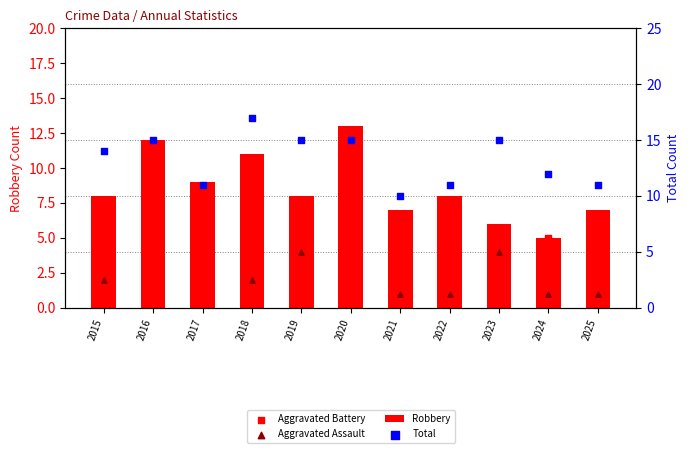

Which series has the largest total across all categories?

Total